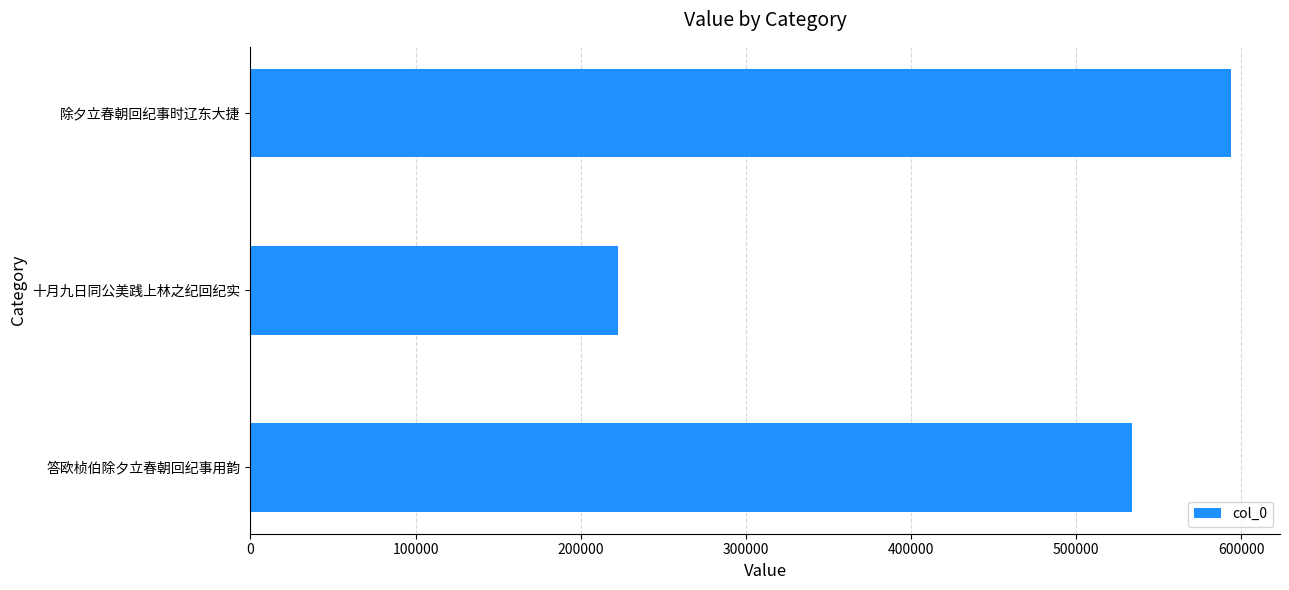

Count the values in the range 222628 to 593714.

3